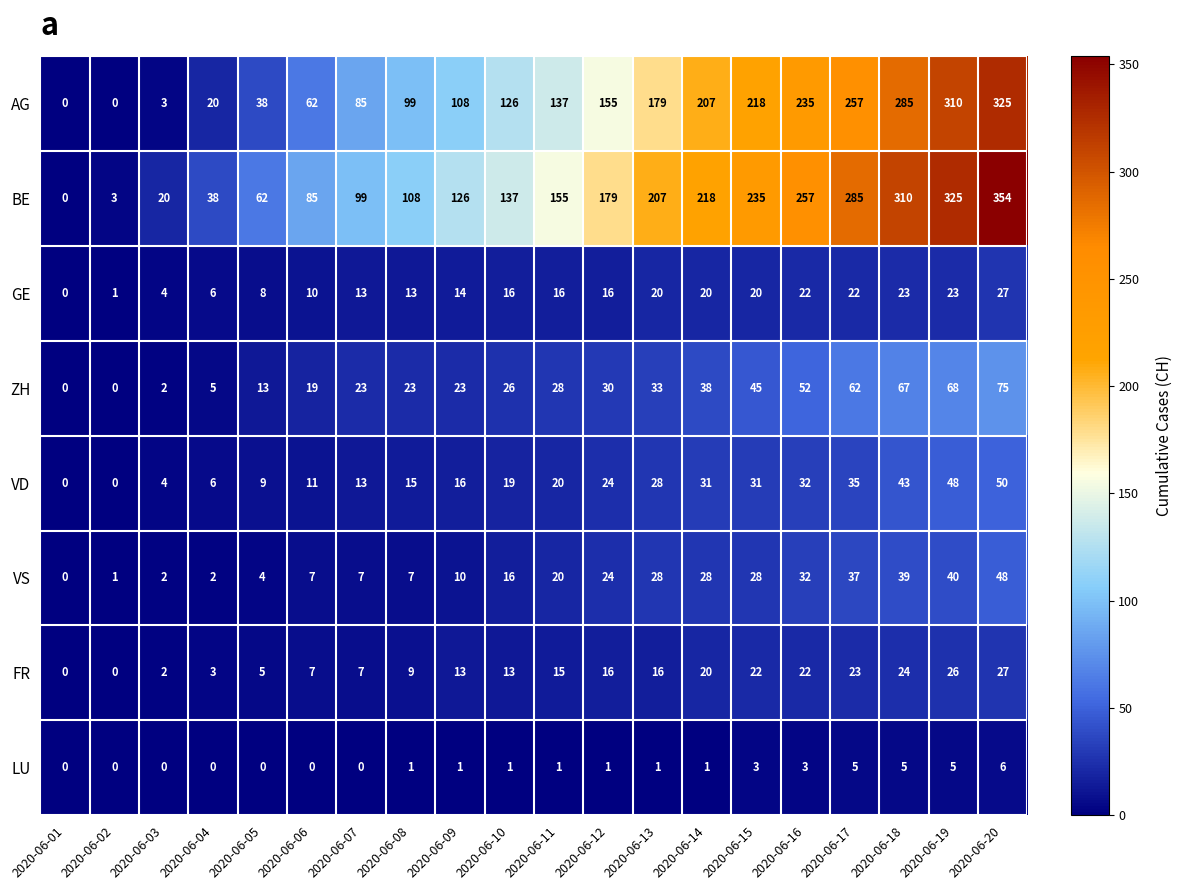

What is the difference between the highest and lowest values at 2020-06-07?

99